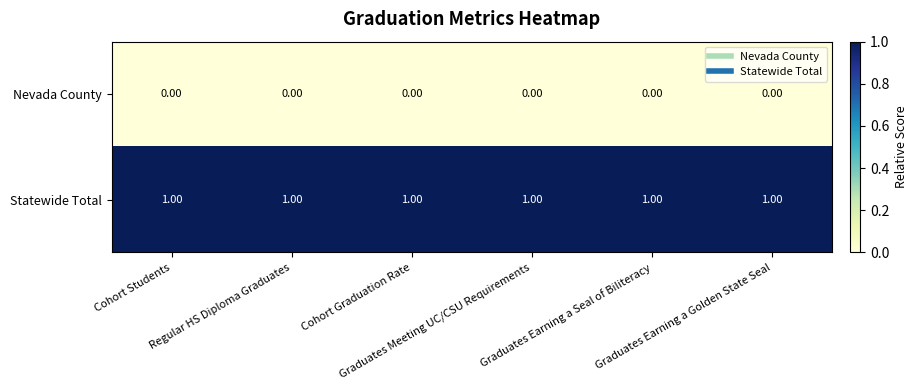

What is the sum of all Statewide Total values?

6